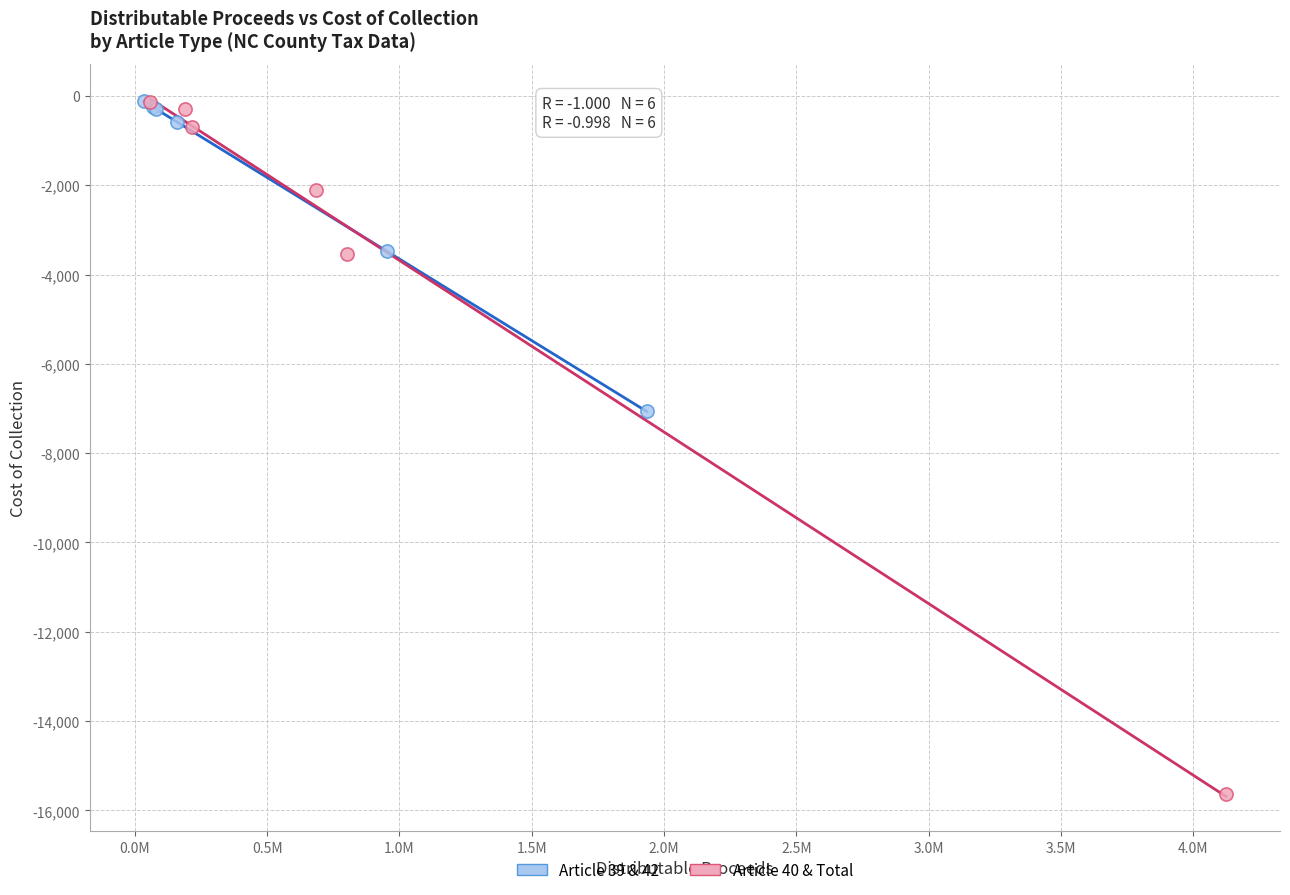

Which series has the largest Y range (max minus min)?

Article 40 & Total